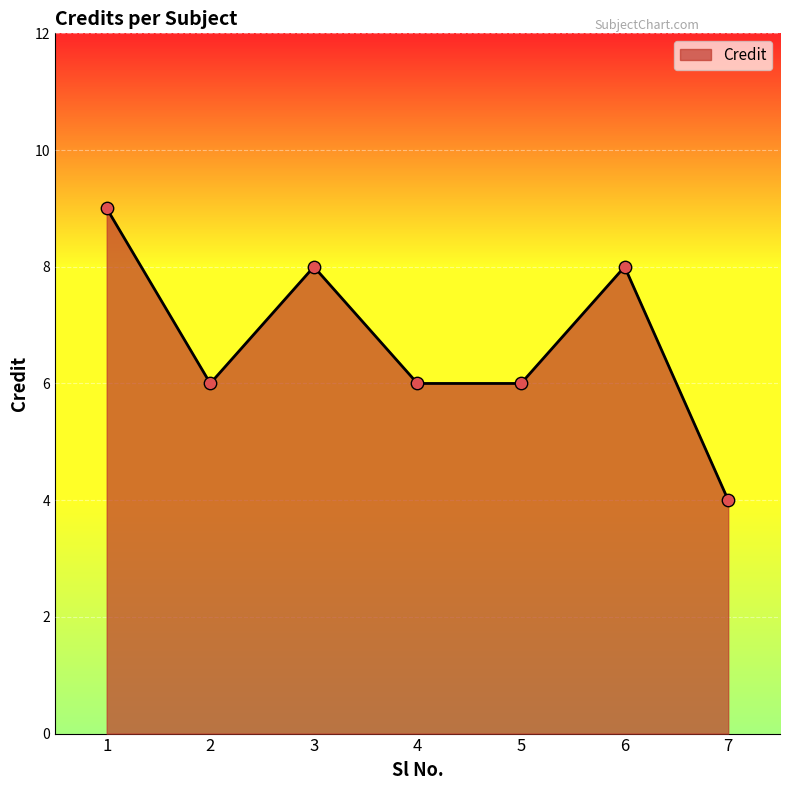

What is the change in value from 1 to 4?

-3